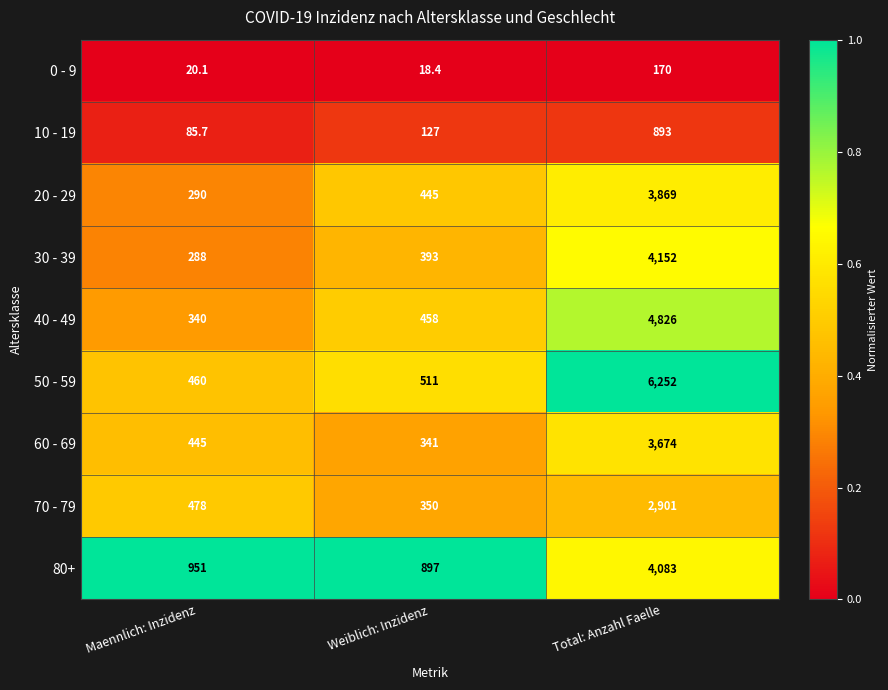

Count the number of categories in the chart.

3